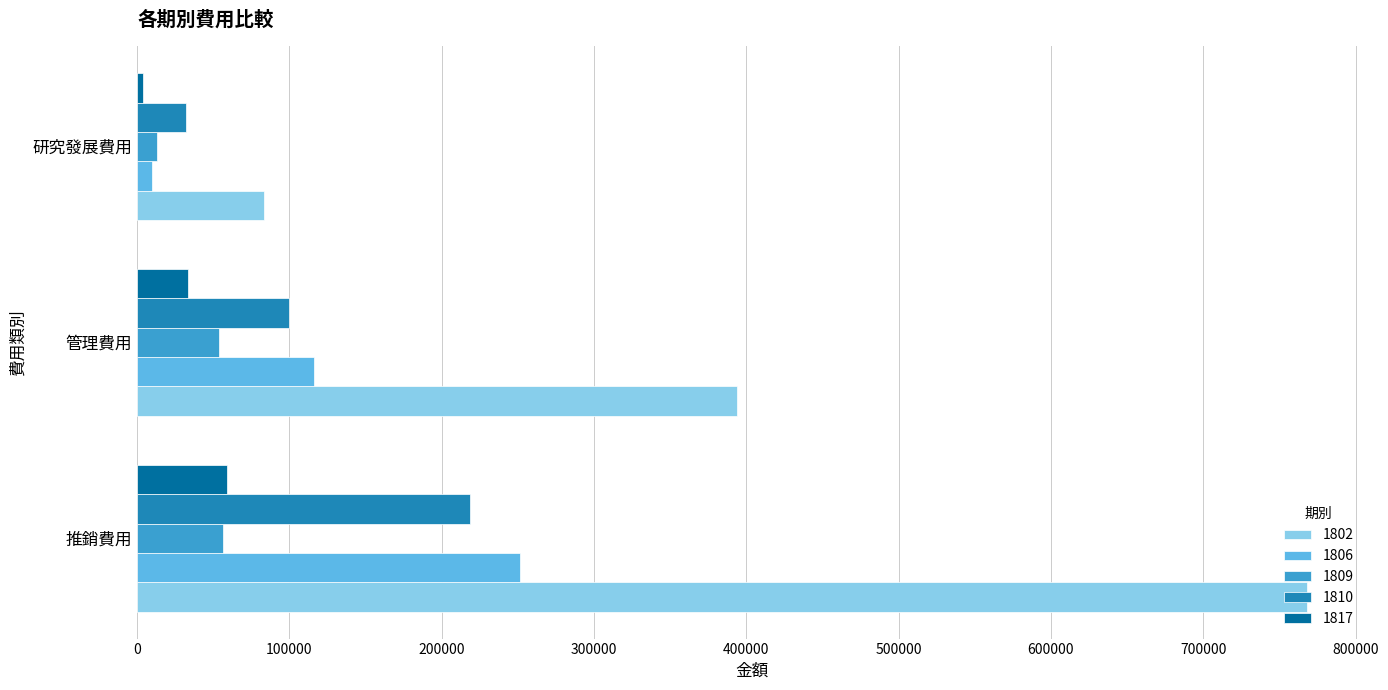

What is the smallest value displayed?

4126